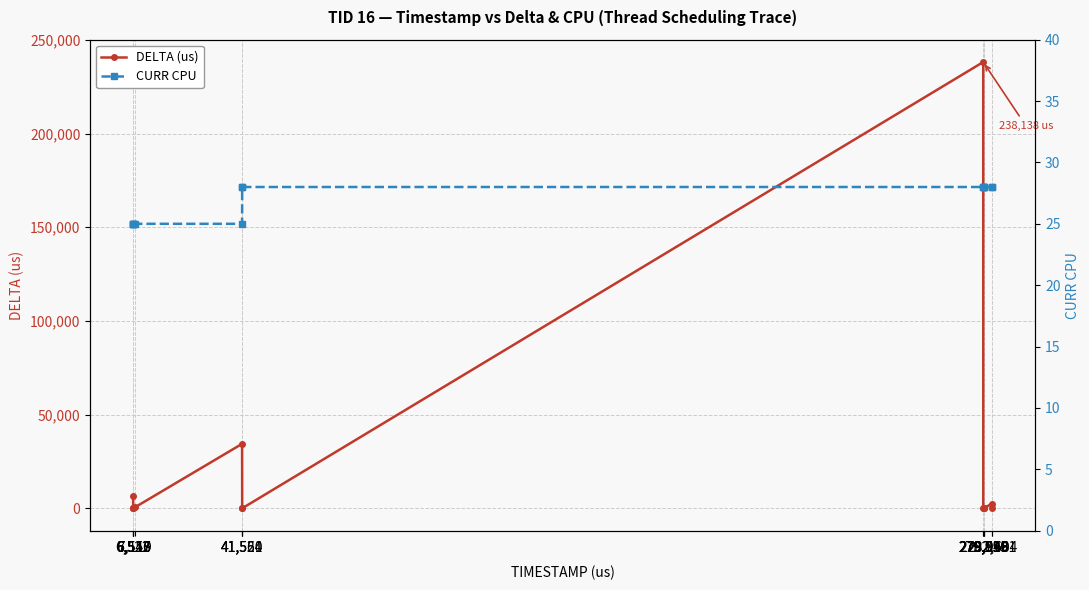

Is it true that DELTA (us) equals 3 at 41,560?

False